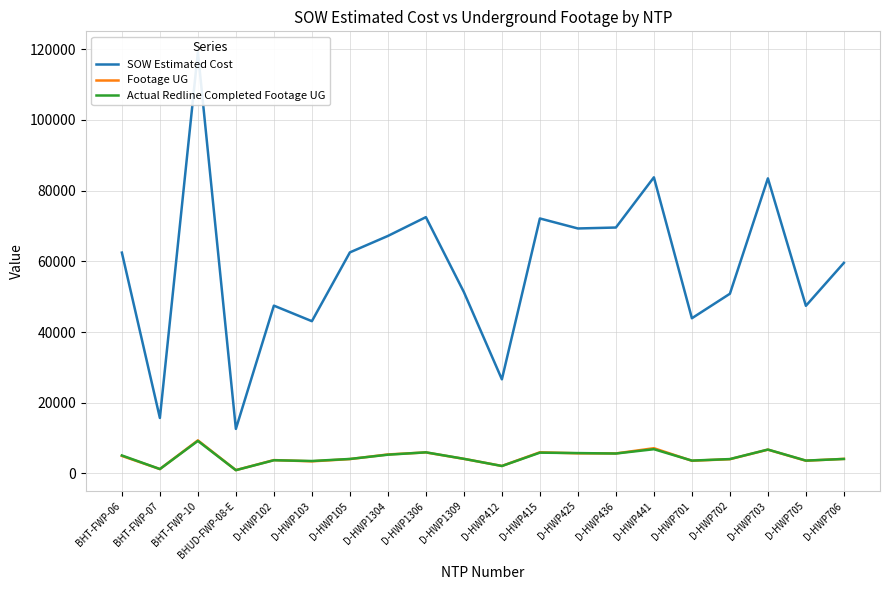

What is the minimum value for Footage UG?

939